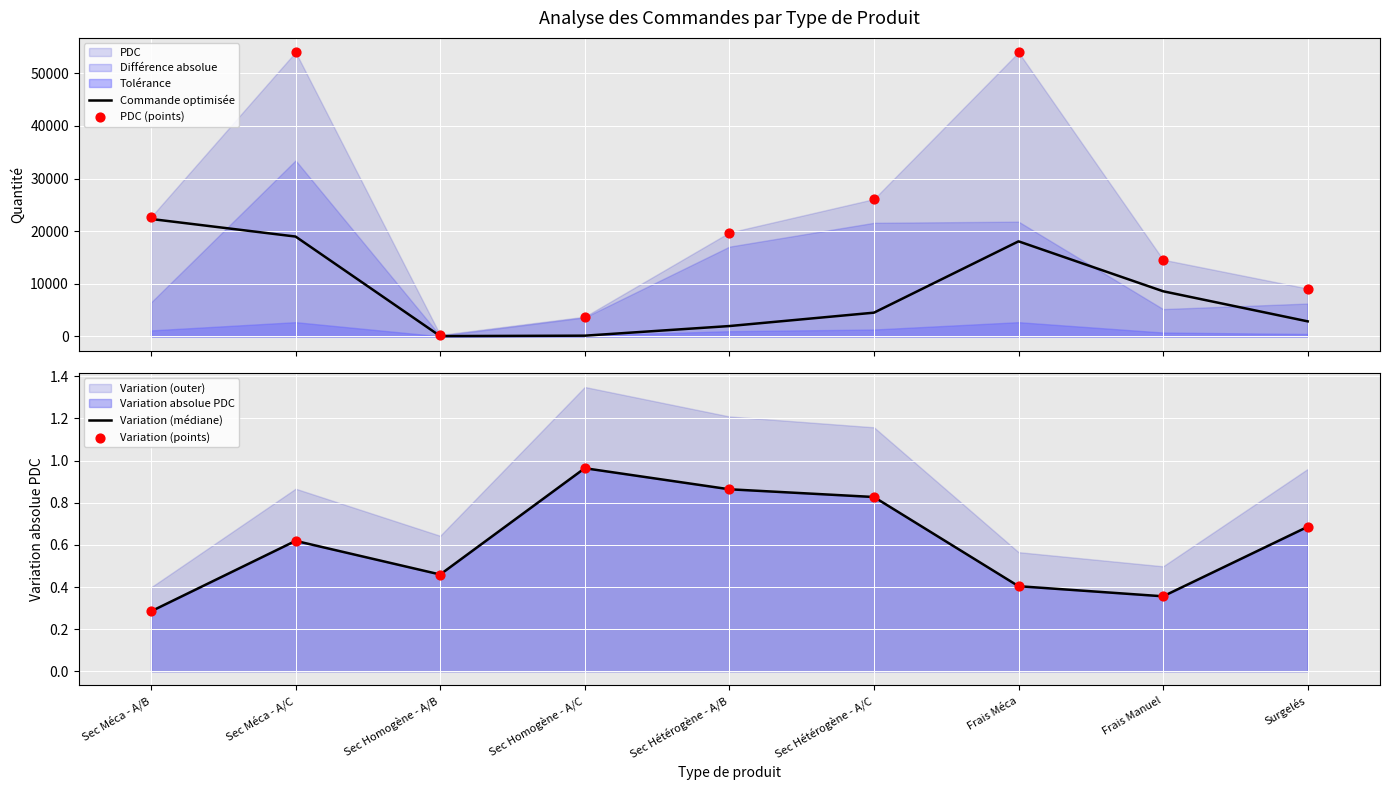

Is it true that Variation (médiane) equals 0.4 at Sec Méca - A/B?

False